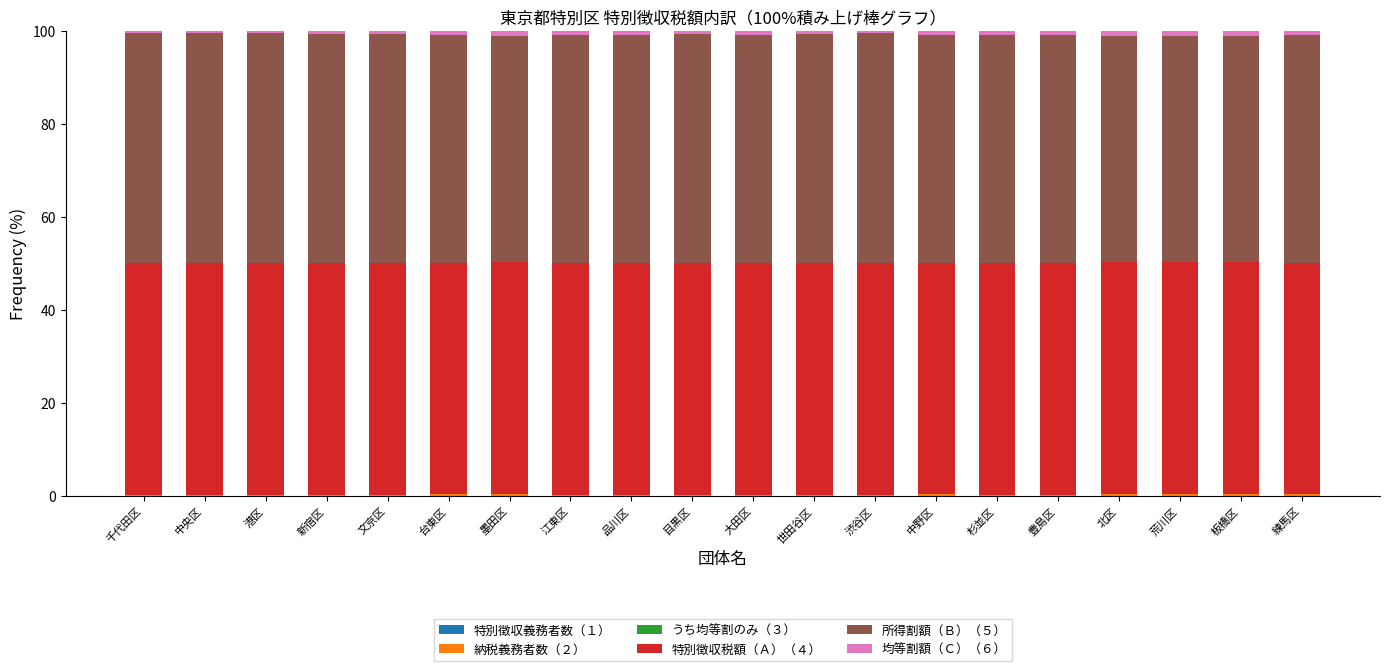

How many data points does each series have?

20